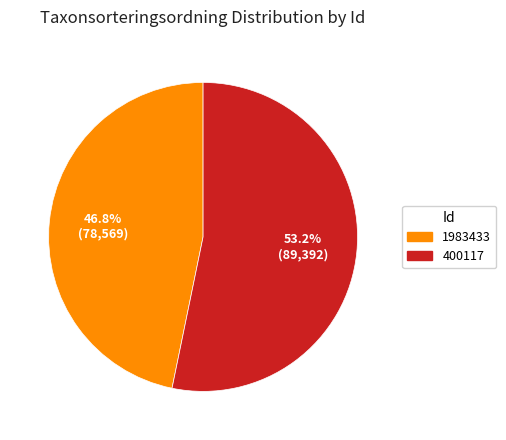

Does 400117 represent more than half of the total?

Yes